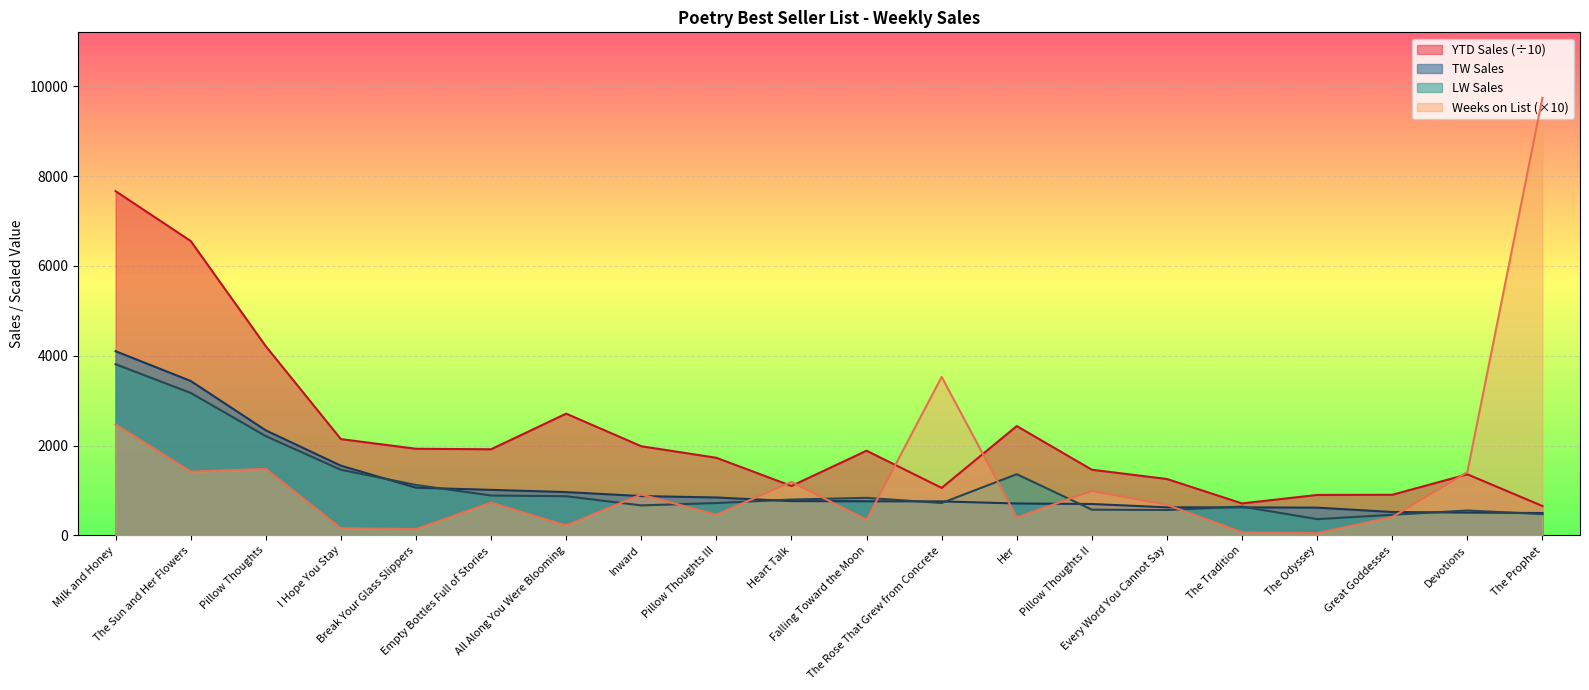

At how many categories does at least one series exceed 8405?

1